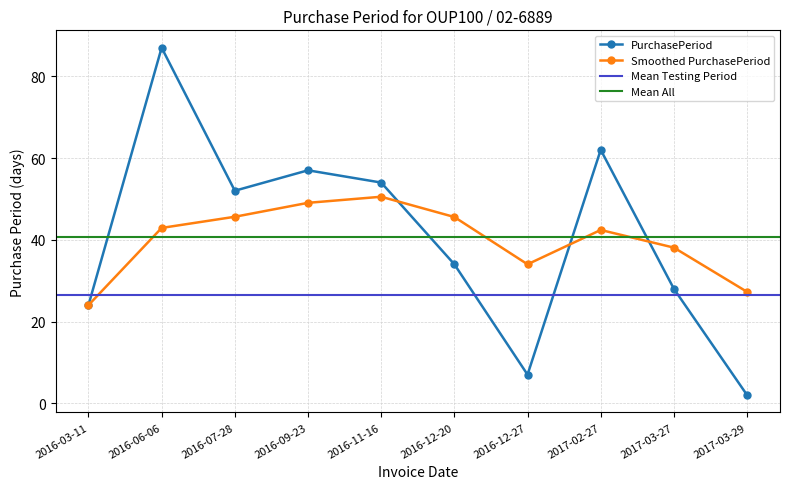

Is it true that the value at 2017-02-27 is 85?

False